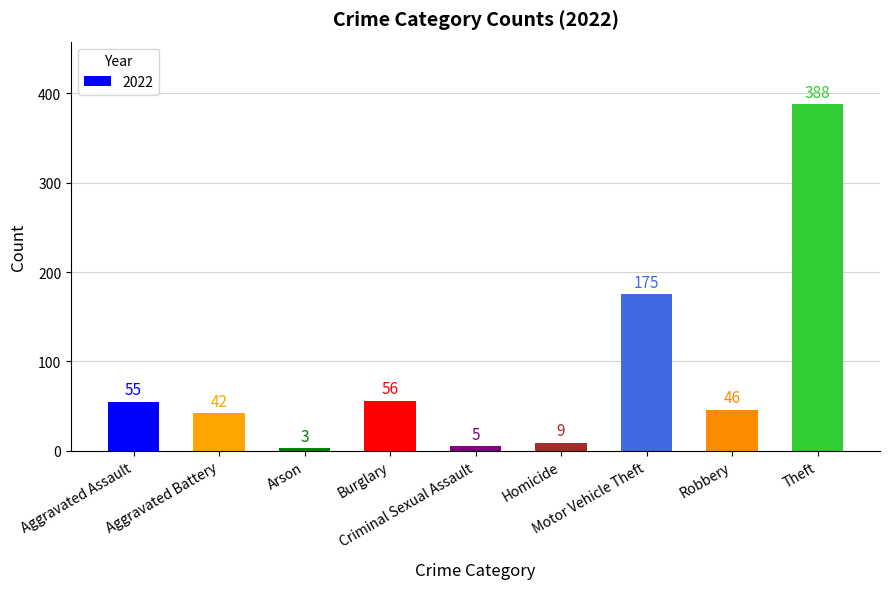

What is the value of the 7th bar from the left?

175